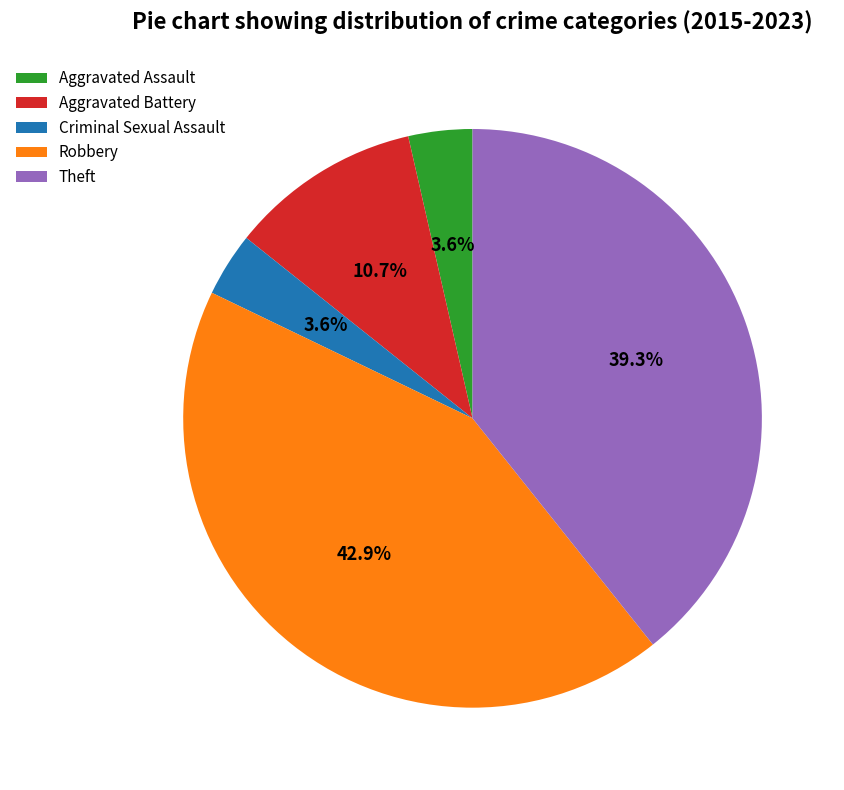

What is the total percentage of Robbery and Theft?

82.1%